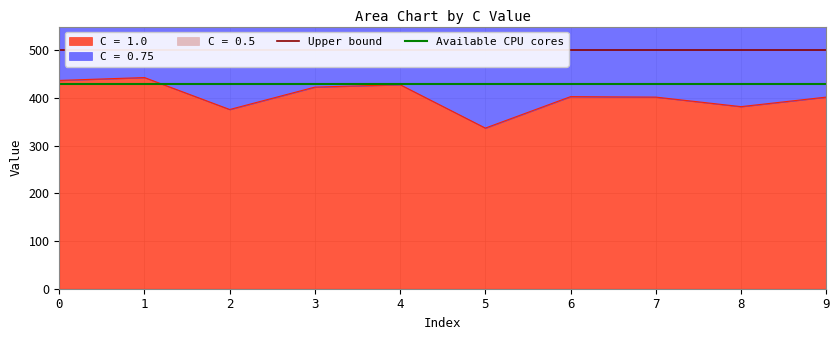

The value of C = 1.0 at 6 is 403. True or false?

True